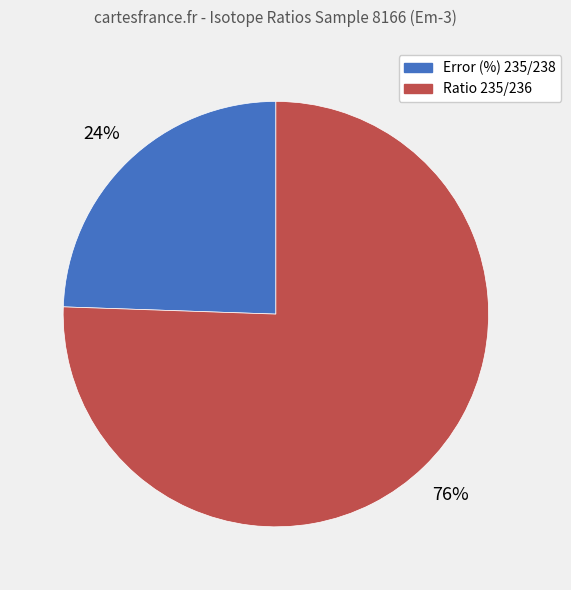

True or false: Ratio 235/236 accounts for 65% of the total.

False